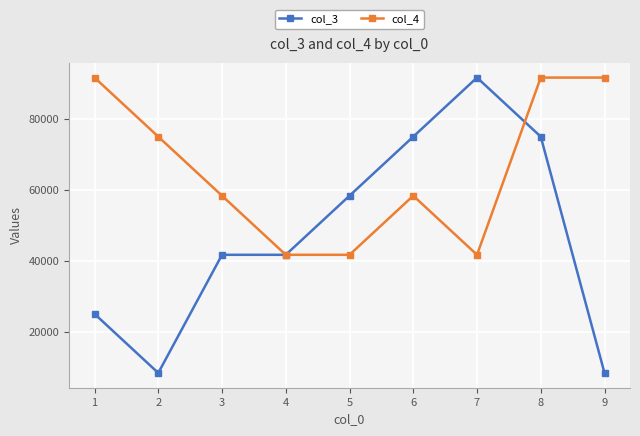

Reading right to left, what are all the values shown in this chart?

col_3: 8333.3	75000.0	91666.7	75000.0	58333.3	41666.7	41666.7	8333.3	25000.0
col_4: 91666.7	91666.7	41666.7	58333.3	41666.7	41666.7	58333.3	75000.0	91666.7